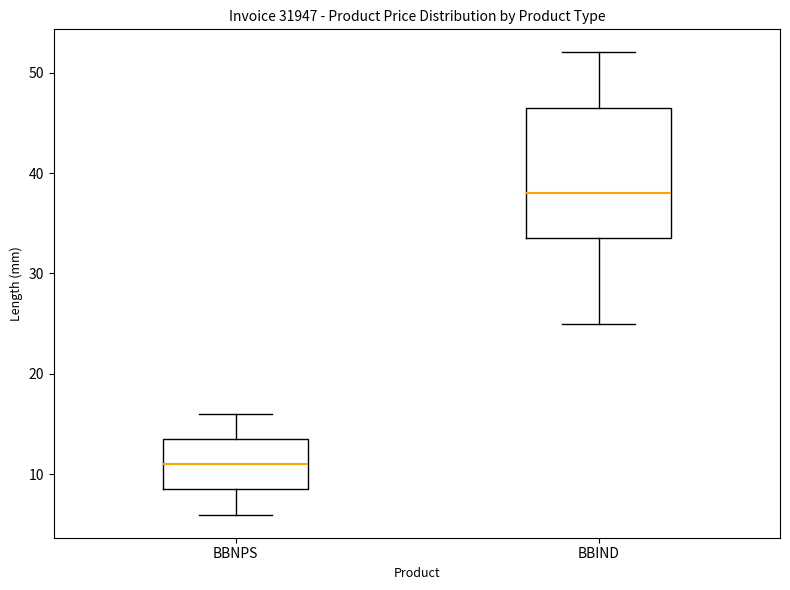

Which box is the tallest, from its lower edge to its upper edge?

BBIND